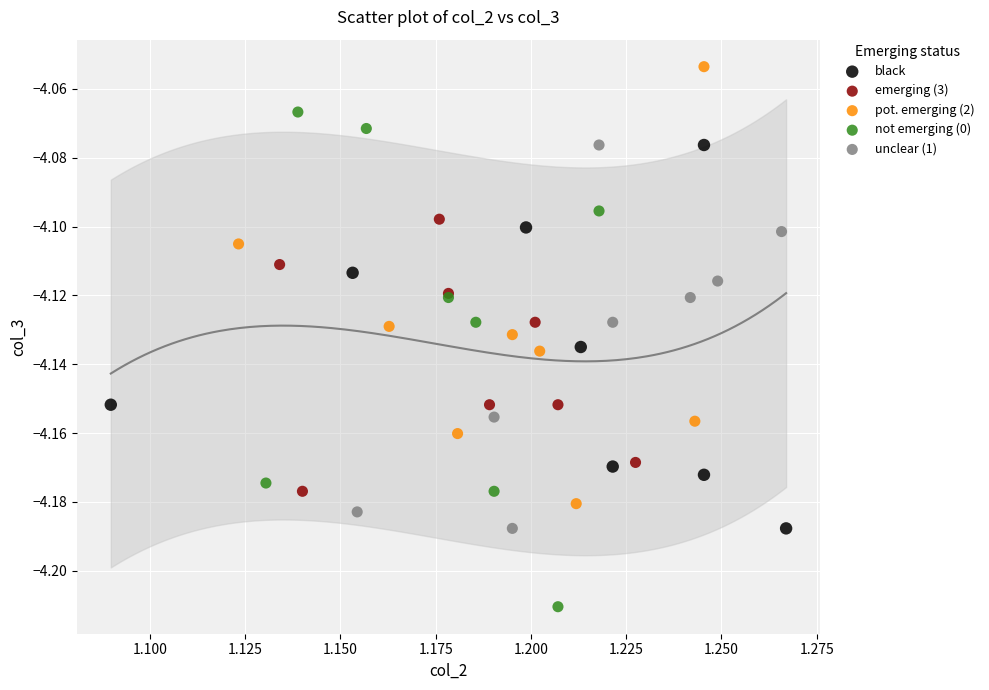

What are all the series names shown in the legend?

black, emerging (3), pot. emerging (2), not emerging (0), unclear (1)